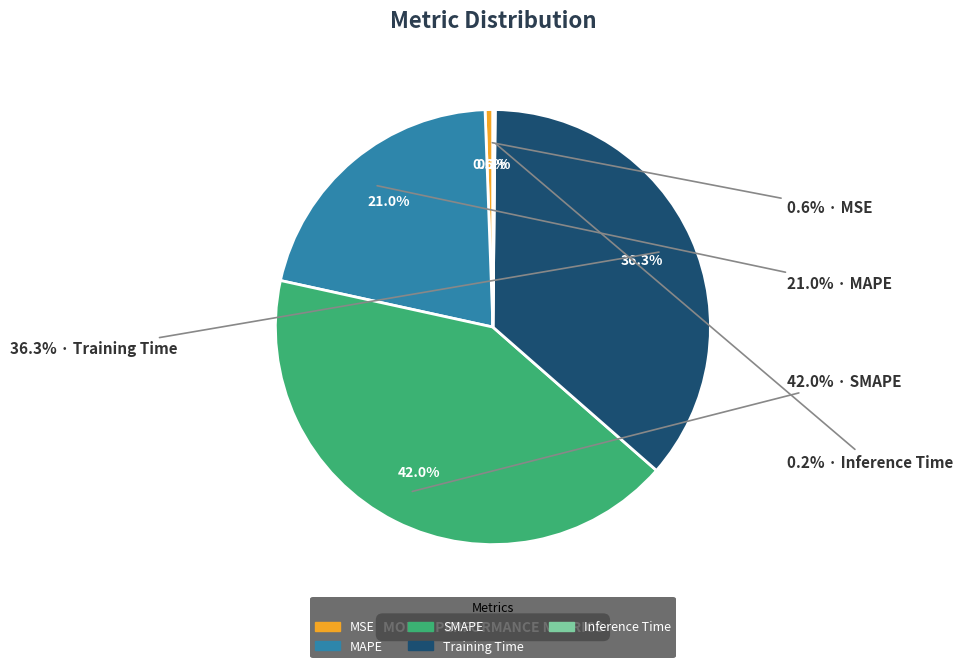

Do Inference Time and MAPE together represent more than half of the pie?

No